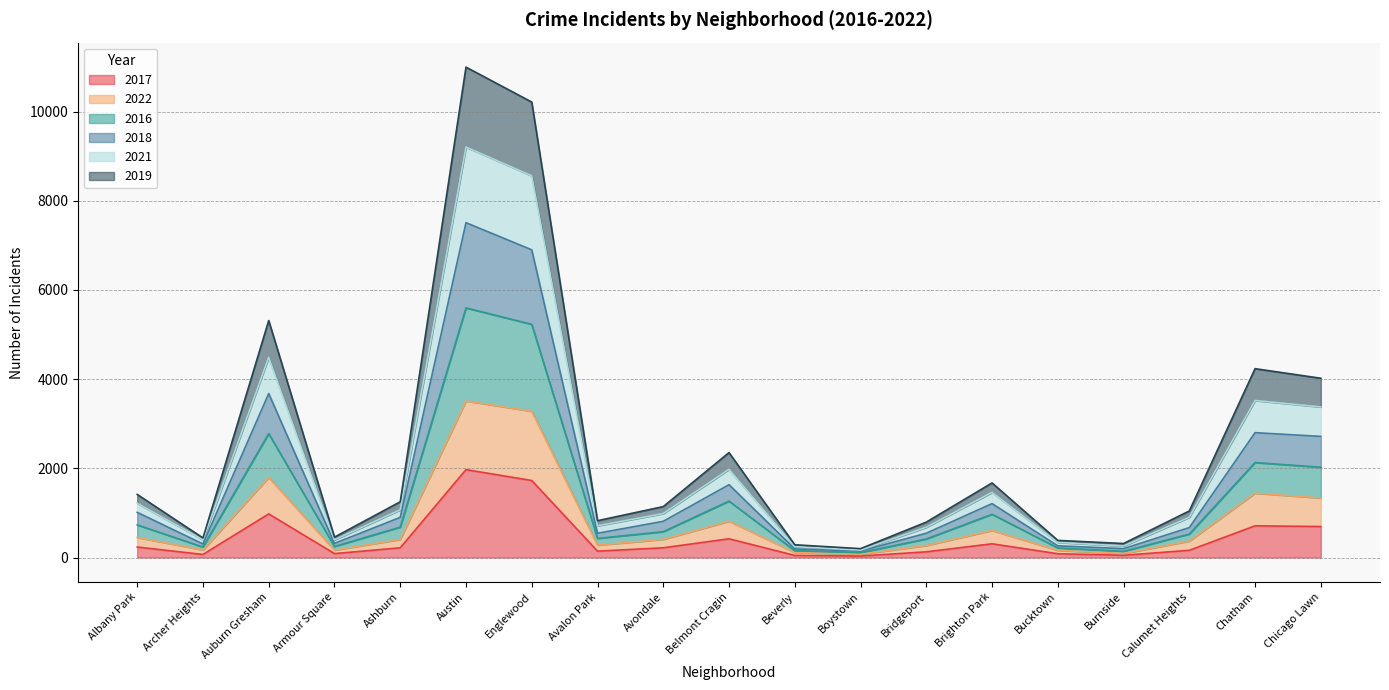

At which category does 2017 reach its first local valley?

Archer Heights